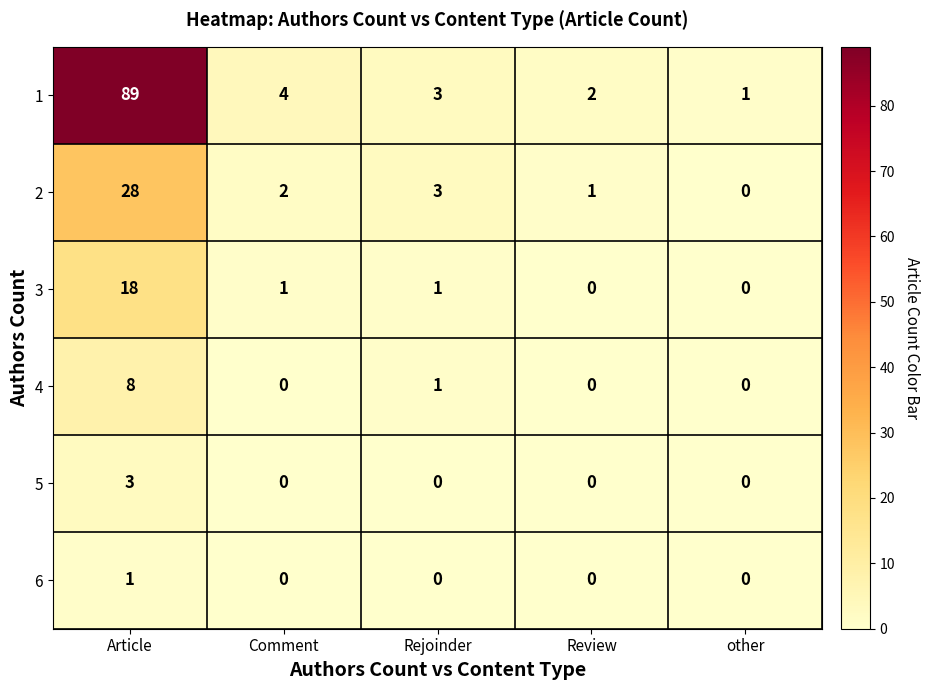

Is it true that 4 equals 2 at Rejoinder?

False